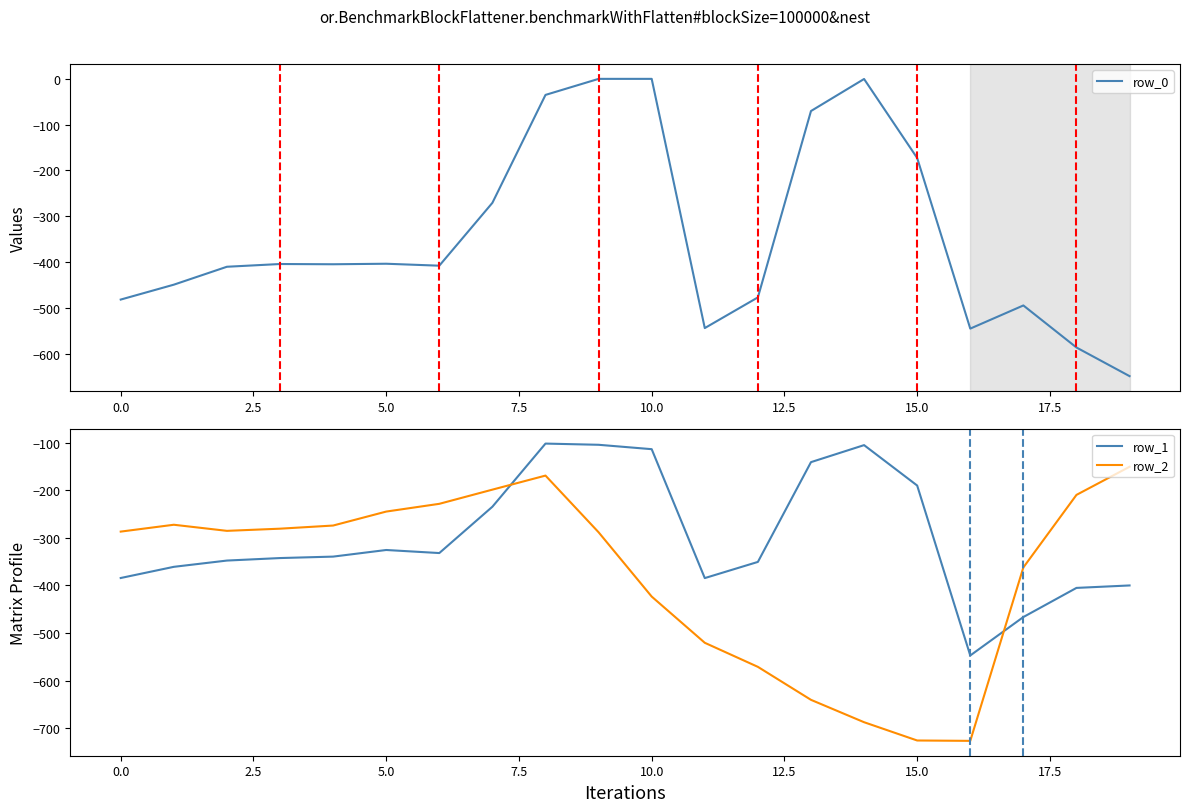

True or false: row_2 and row_1 cross at least once.

True